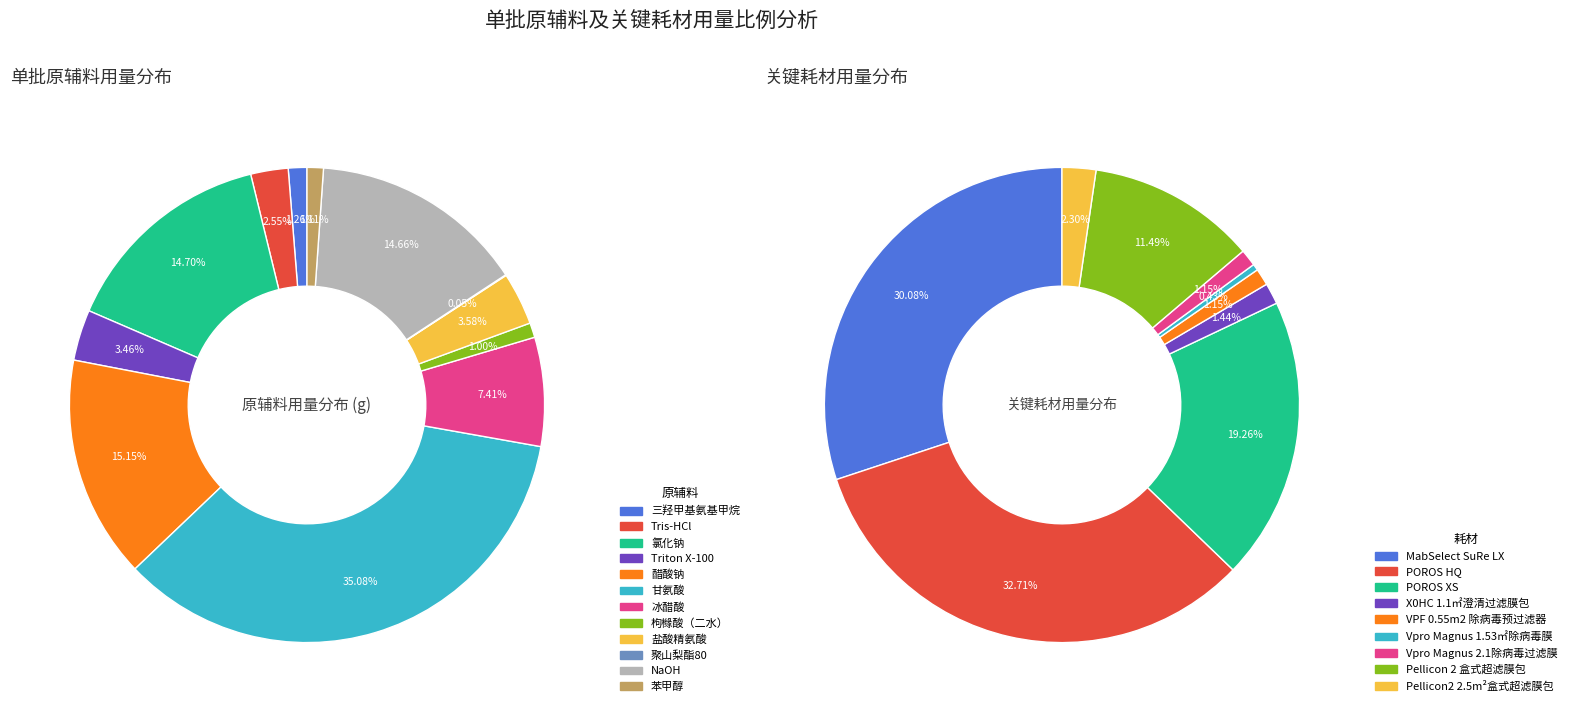

To the nearest percent, what is the difference between the 苯甲醇 and NaOH slice percentages?

14%